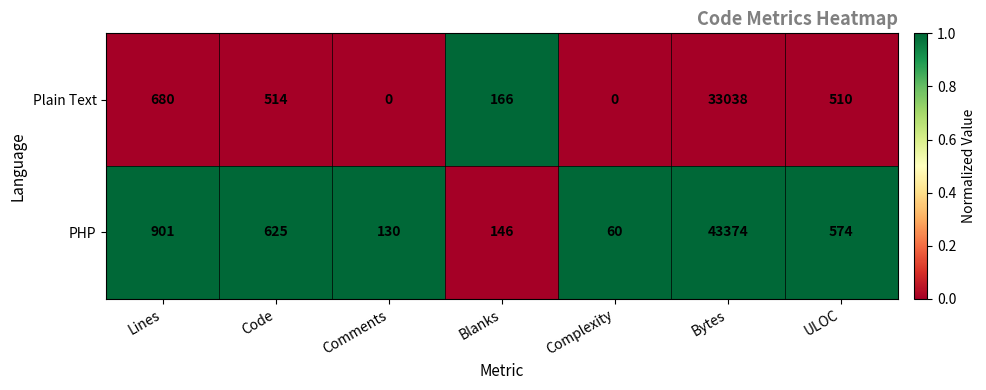

What is the maximum value shown in the chart?

43374